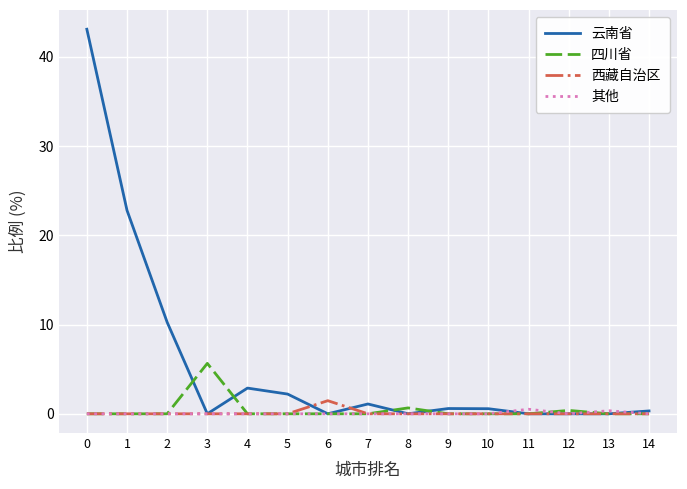

The value of 云南省 at 13 is 0.0. True or false?

True